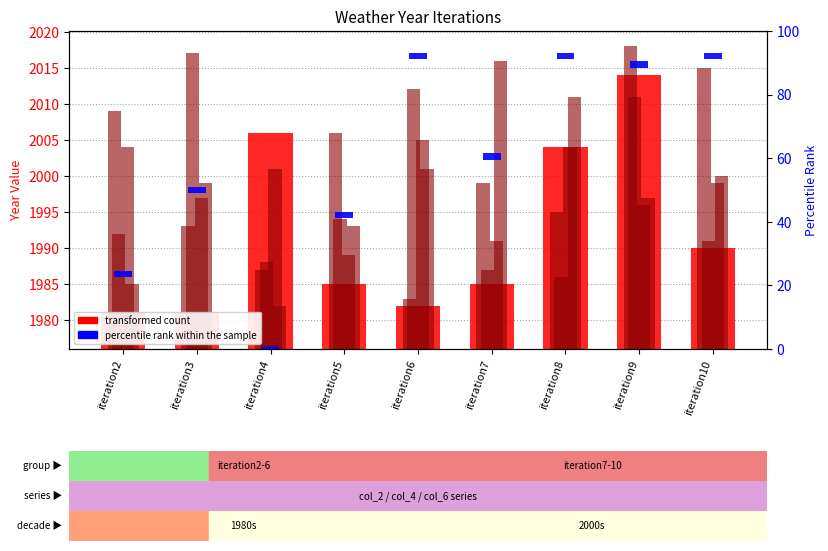

Where is col_6 nearest to the value 24?

iteration7